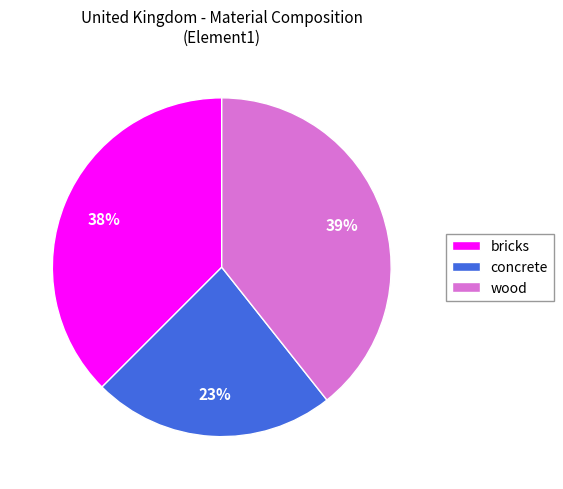

Which has a higher value, concrete or wood?

wood